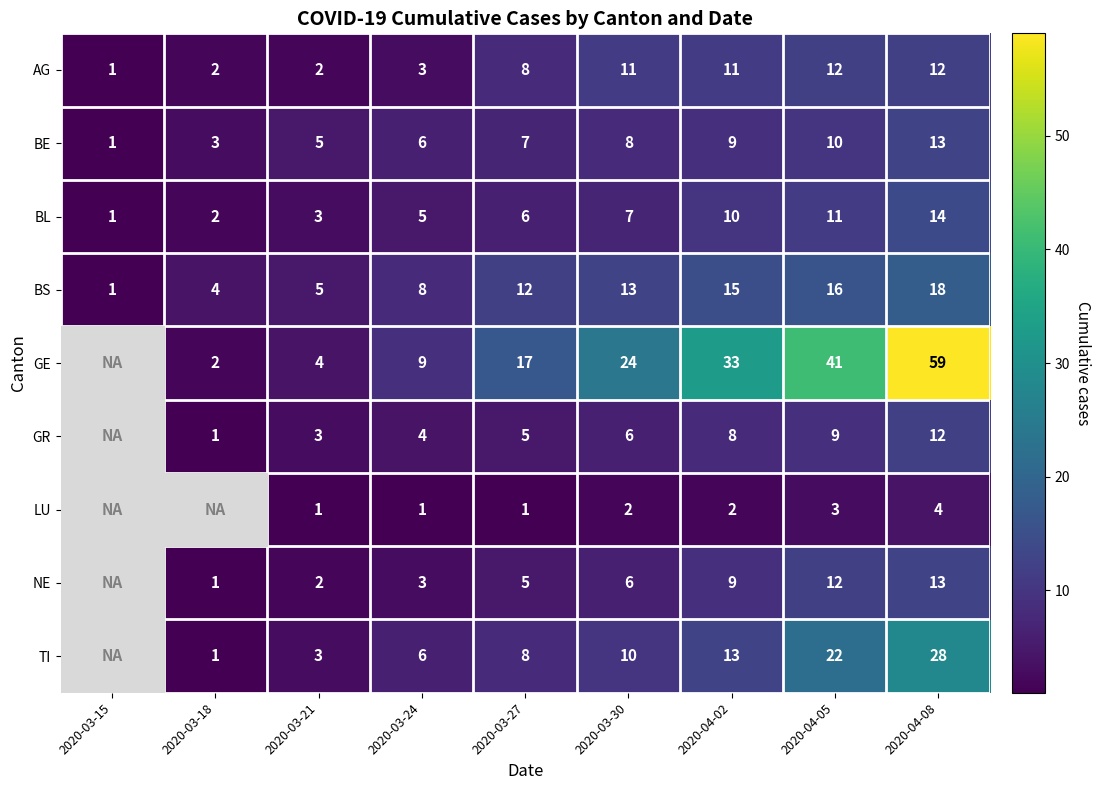

What is the maximum value shown in the chart?

59.0